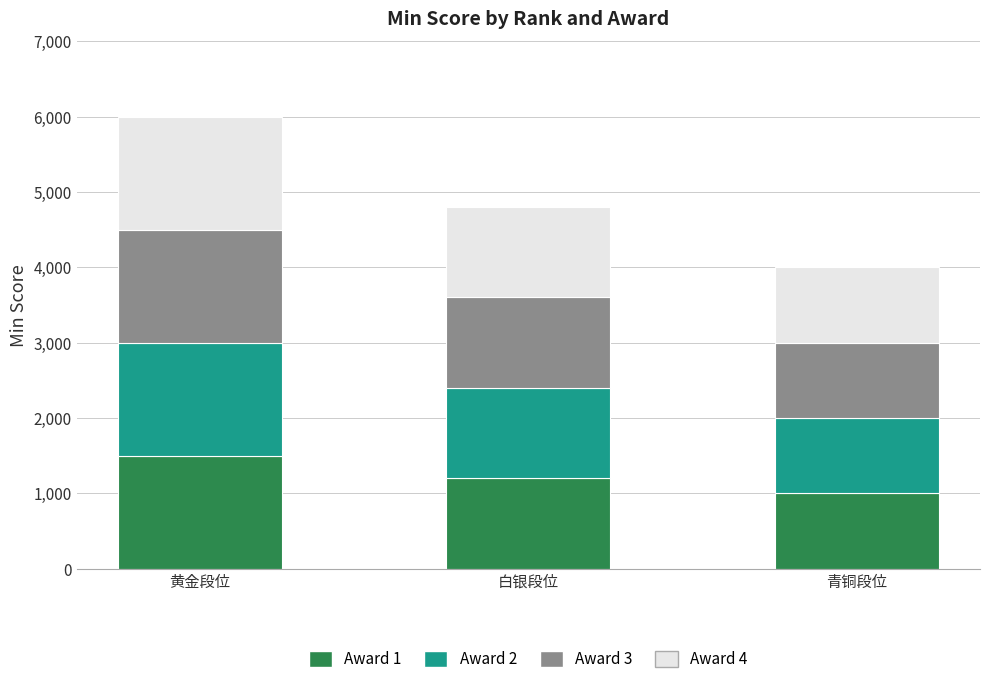

What is the total value across all series at 白银段位?

4804